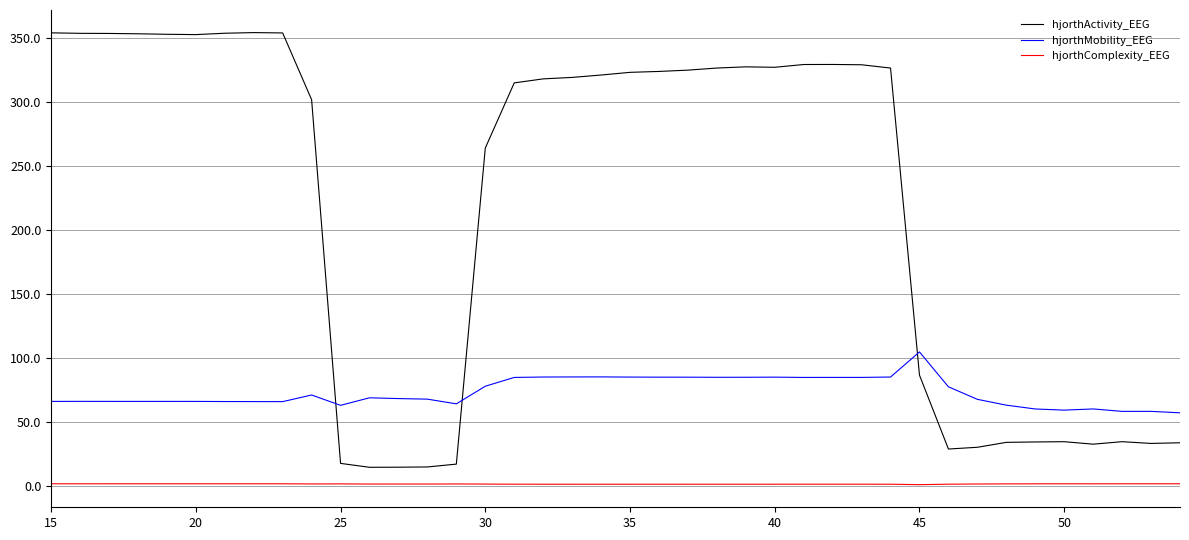

Which series has the largest total across all categories?

hjorthActivity_EEG